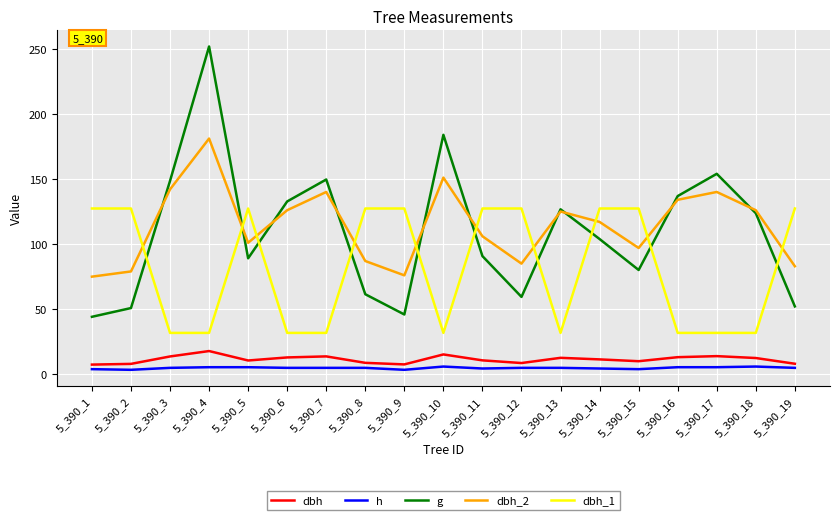

Where does the dbh_1 series first go above 127?

5_390_1